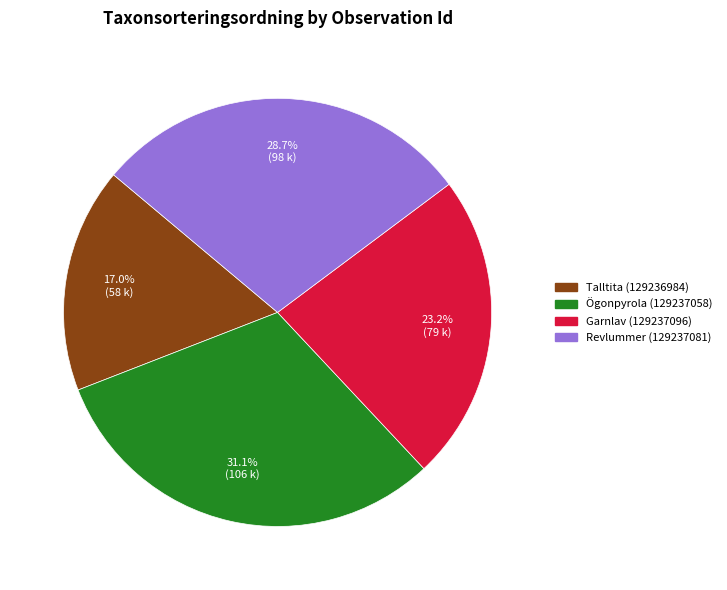

Does Ögonpyrola (129237058) represent more than half of the total?

No